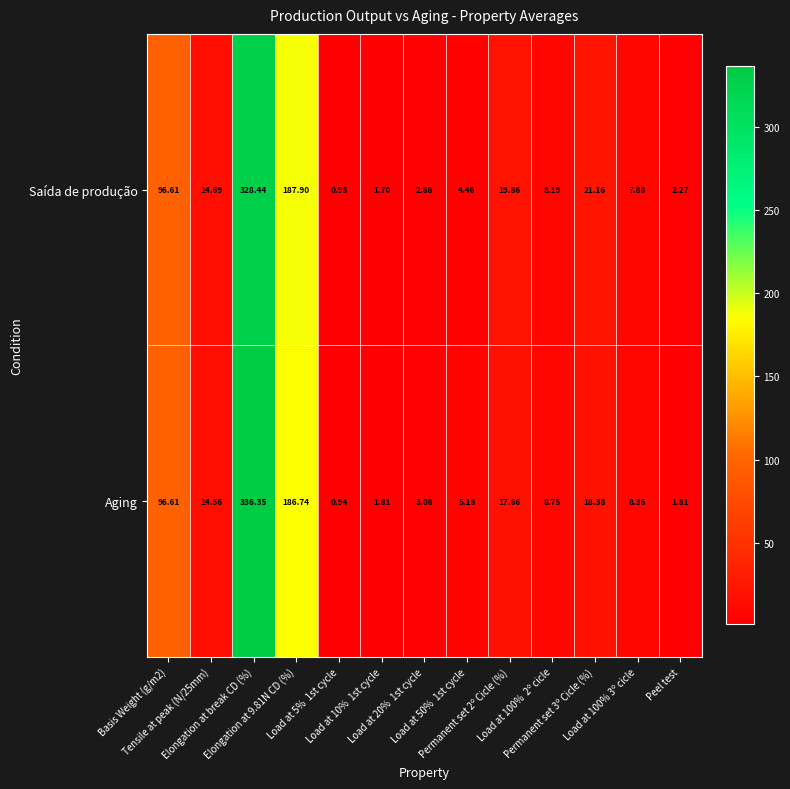

List the series in order of their overall mean, highest first.

Aging, Saída de produção